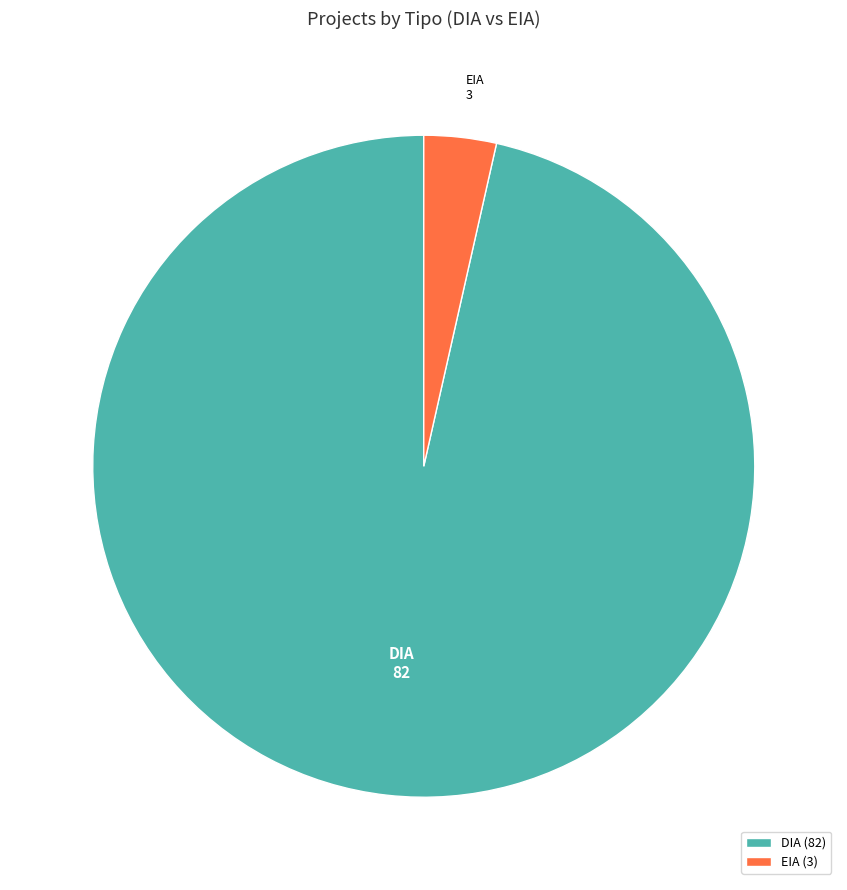

Is there a majority slice in this chart?

Yes